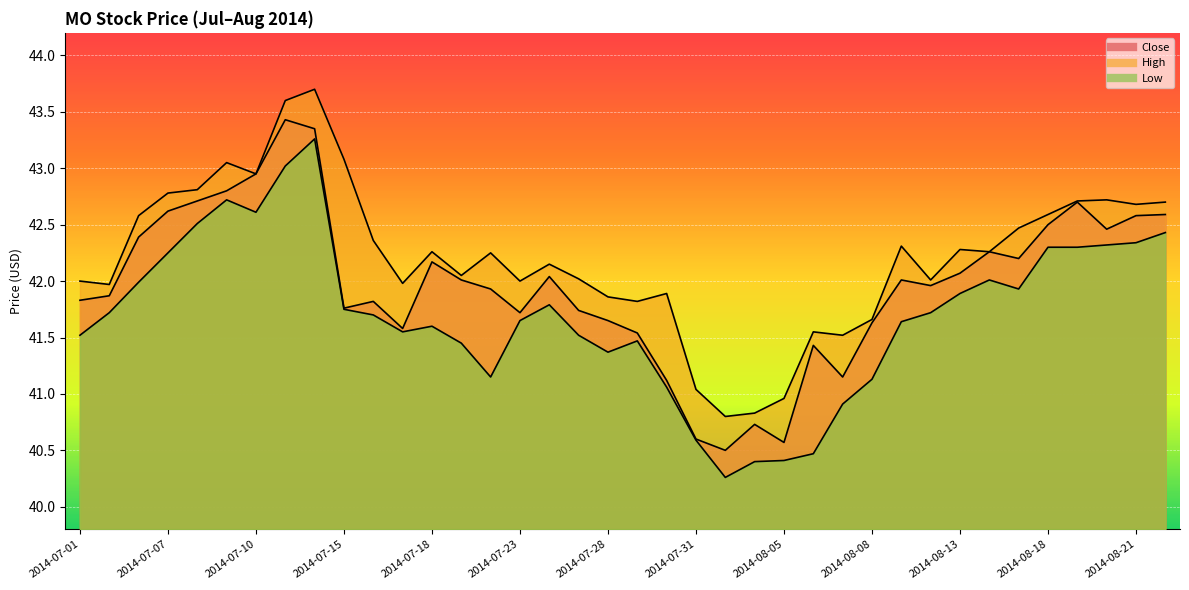

At how many categories does at least one series exceed 40?

38